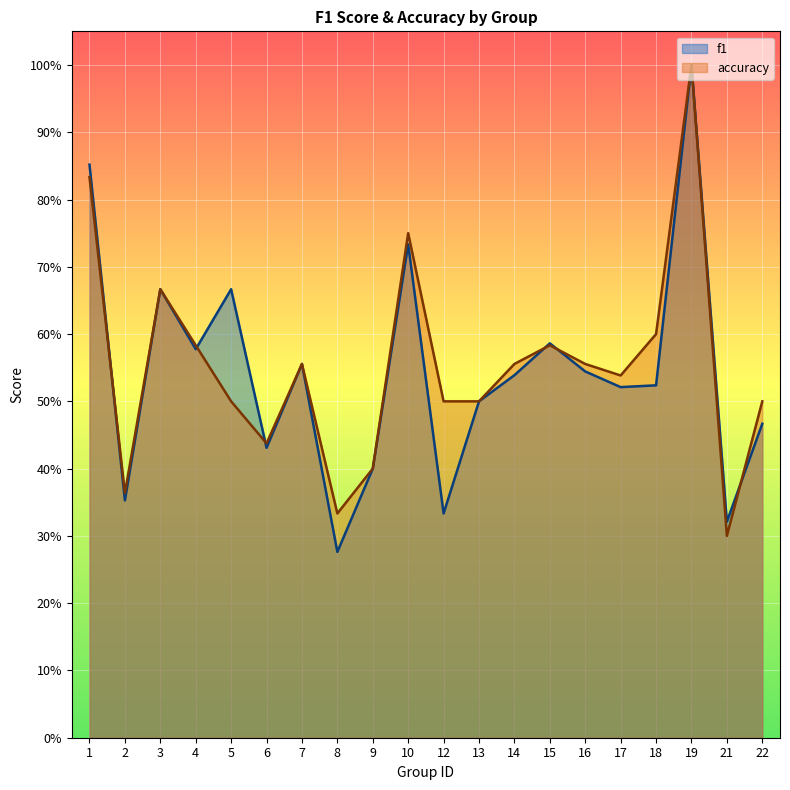

How many categories are shown in the chart?

20